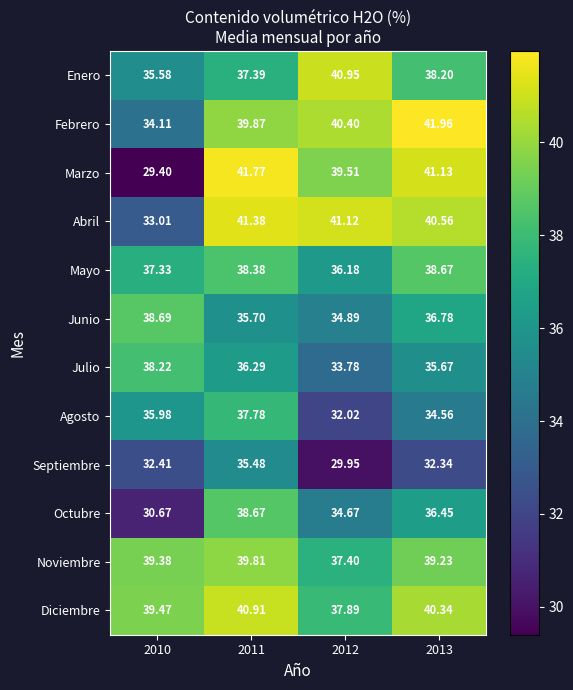

What is the spread (max minus min) of values at 2010?

10.1